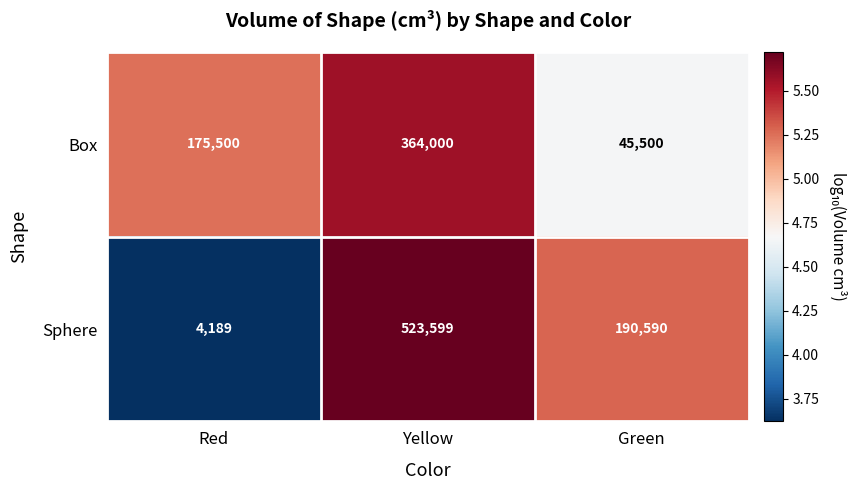

What is the sum of all Sphere values?

718378